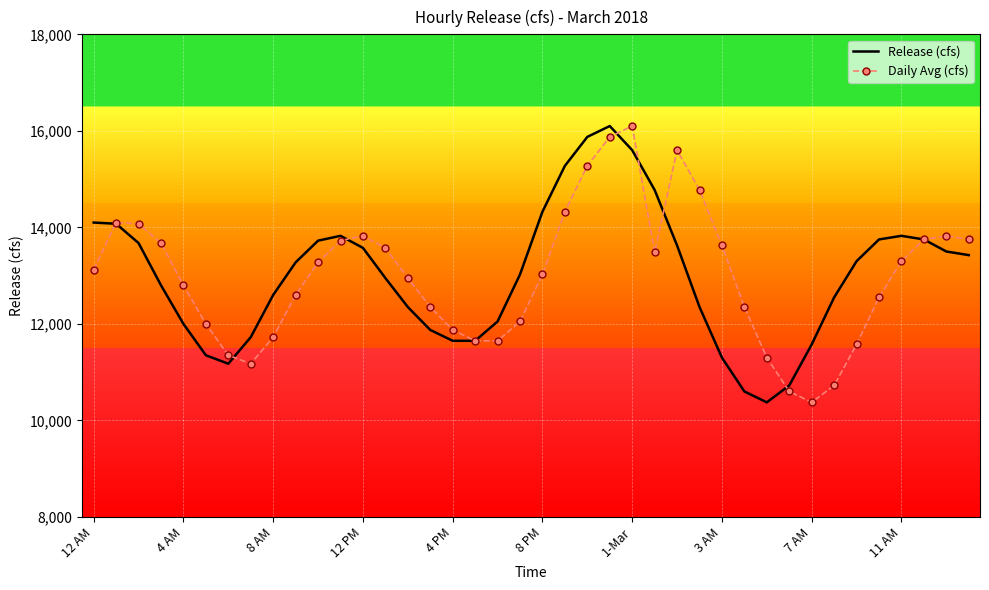

What is the maximum value shown in the chart?

16100.0